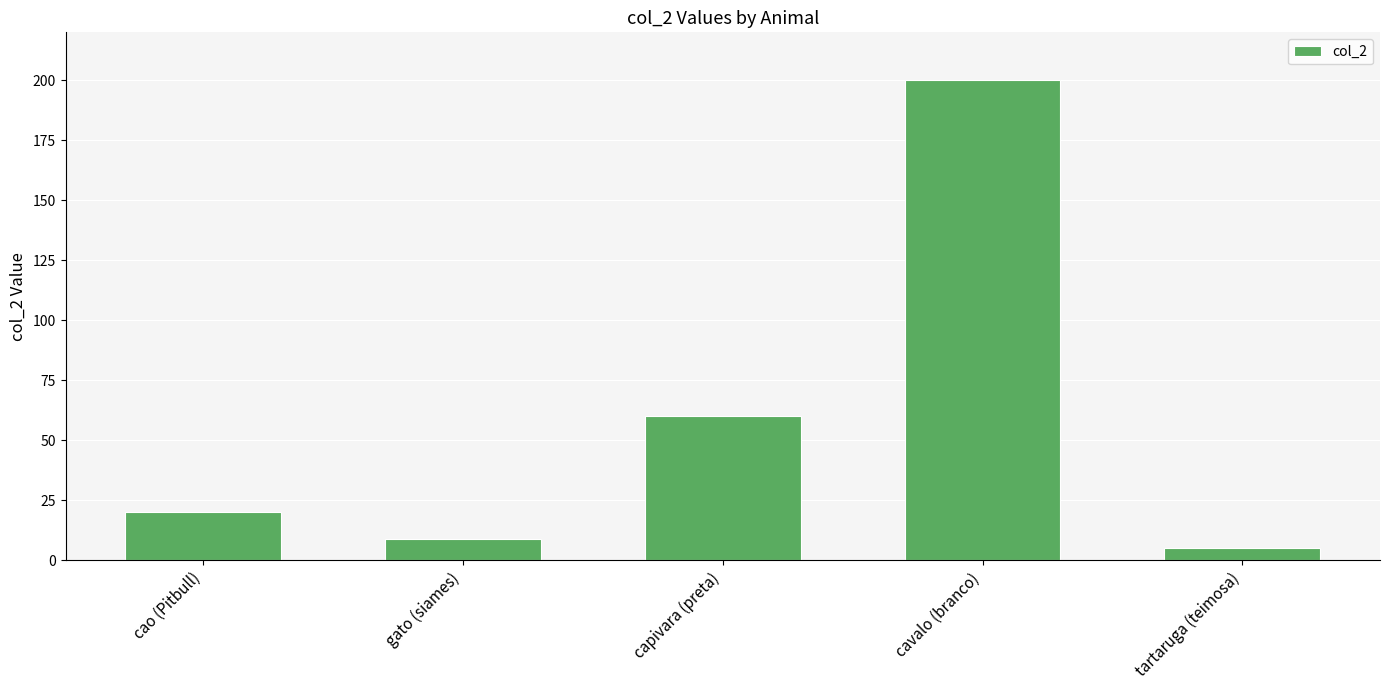

Is it true that the value at cao (Pitbull) is 20?

True